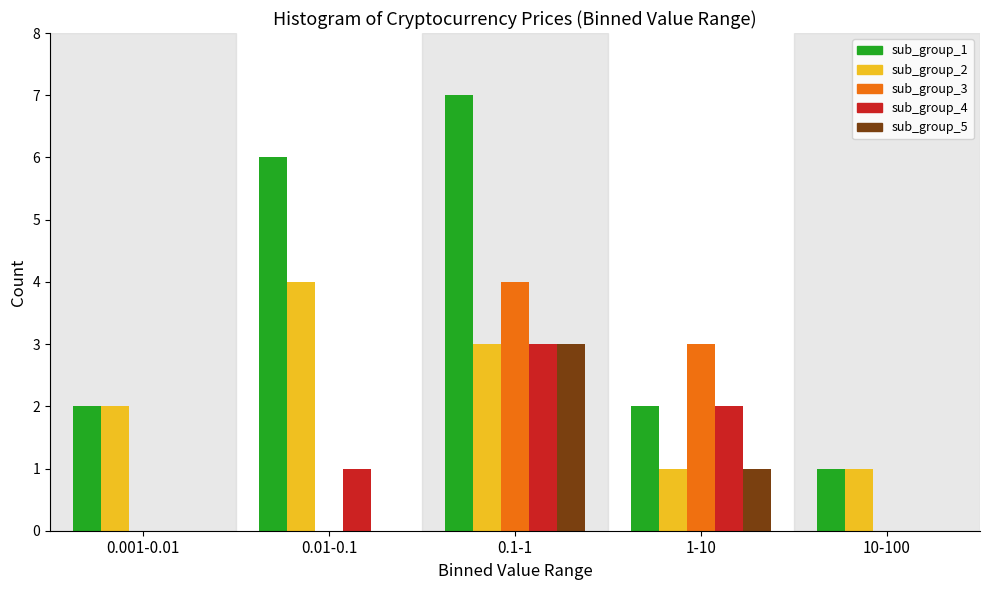

Reading left to right, list all the values displayed in this chart.

sub_group_1: 0.001-0.01=2	0.01-0.1=6	0.1-1=7	1-10=2	10-100=1
sub_group_2: 0.001-0.01=2	0.01-0.1=4	0.1-1=3	1-10=1	10-100=1
sub_group_3: 0.001-0.01=0	0.01-0.1=0	0.1-1=4	1-10=3	10-100=0
sub_group_4: 0.001-0.01=0	0.01-0.1=1	0.1-1=3	1-10=2	10-100=0
sub_group_5: 0.001-0.01=0	0.01-0.1=0	0.1-1=3	1-10=1	10-100=0